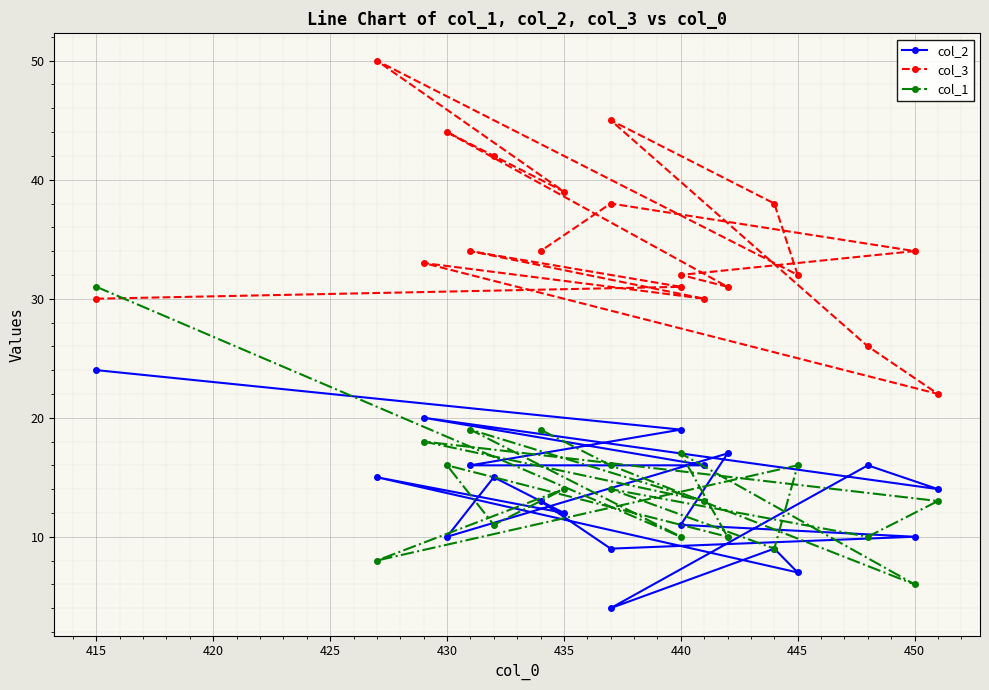

How many lines are shown in the chart?

3